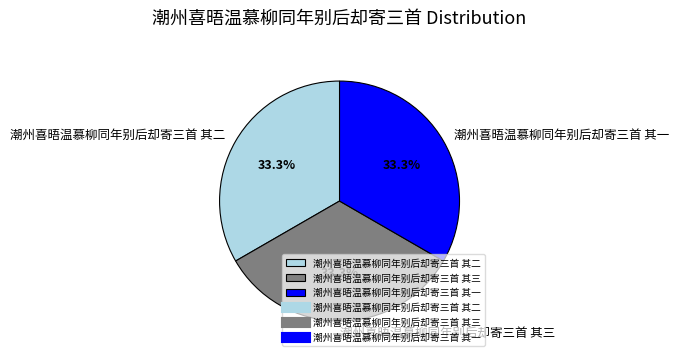

How many segments does this pie chart have?

3